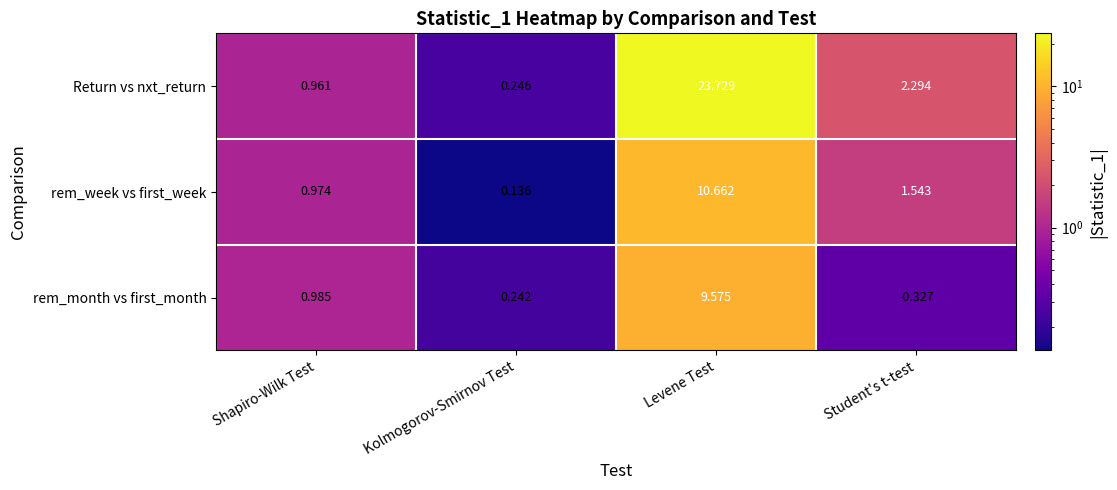

Which series has the largest total across all categories?

Return vs nxt_return